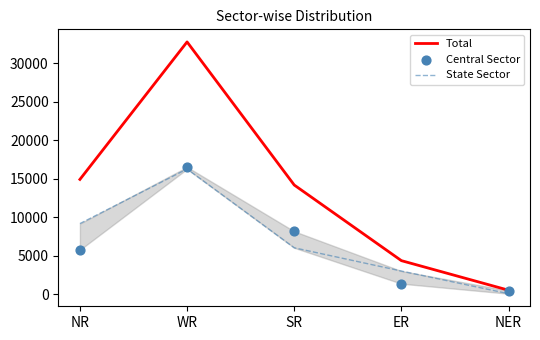

What is the total value across all series at NER?

1005